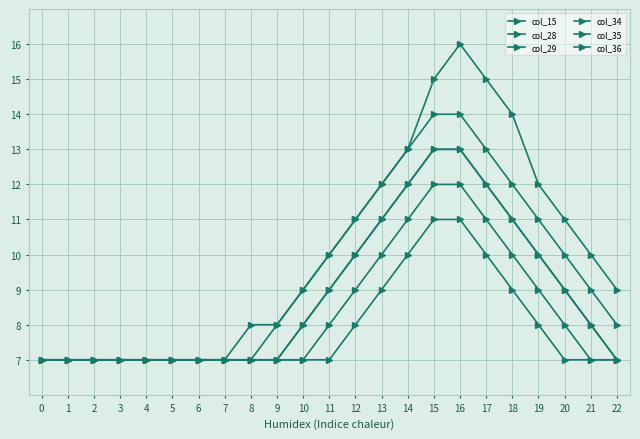

Is this an area chart (filled region under the line)?

No